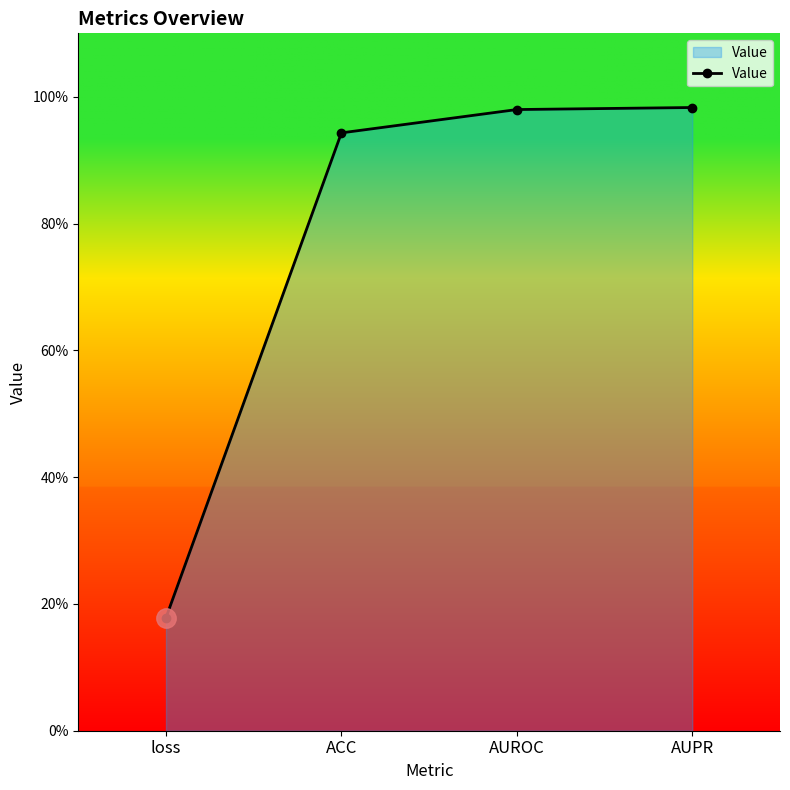

True or false: the data has more than 1 interior local peaks.

False